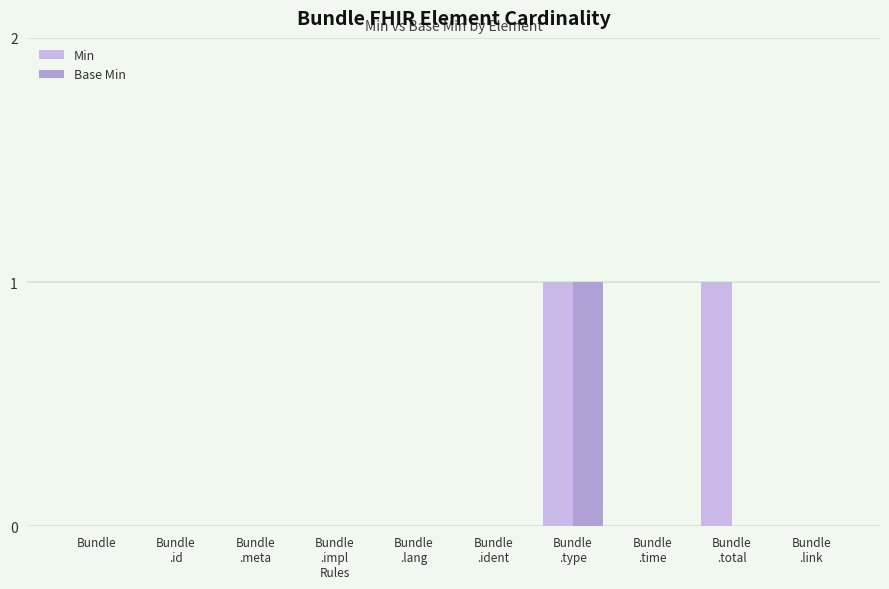

What is the approximate value of Min at Bundle
.type?

1